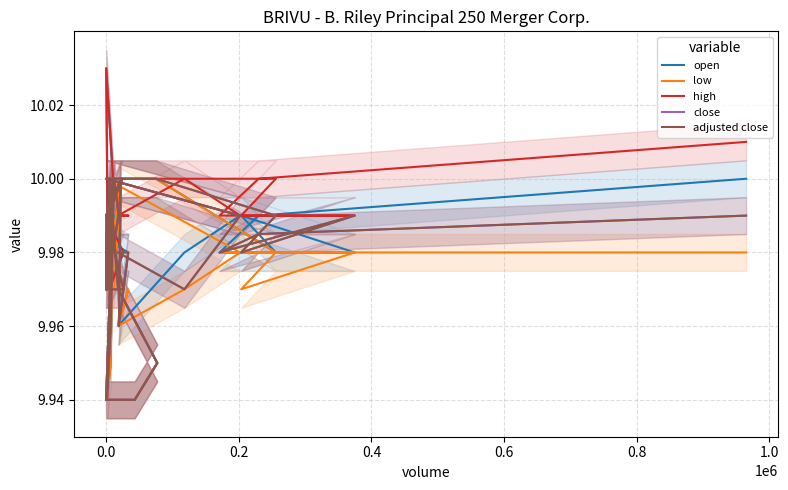

What is the value of the high point at the 36th from the left?

9.9